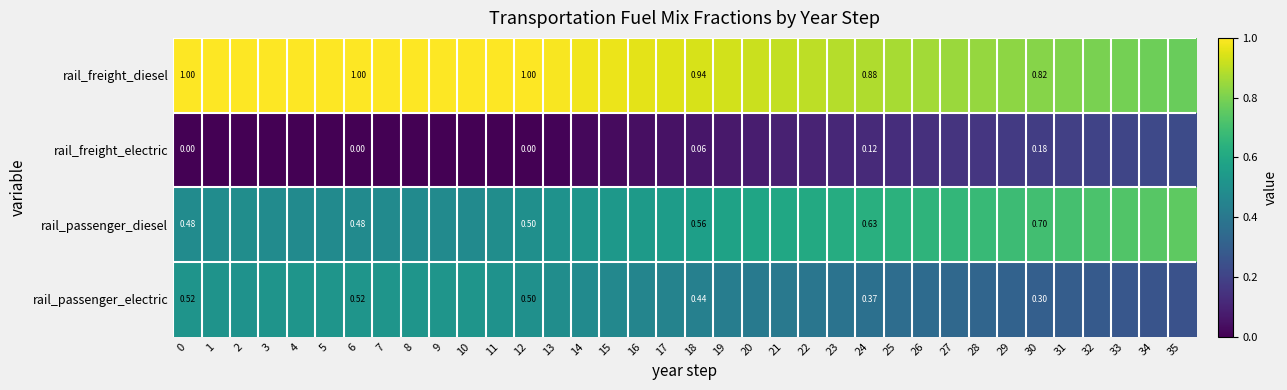

Count the number of data series in this chart.

4